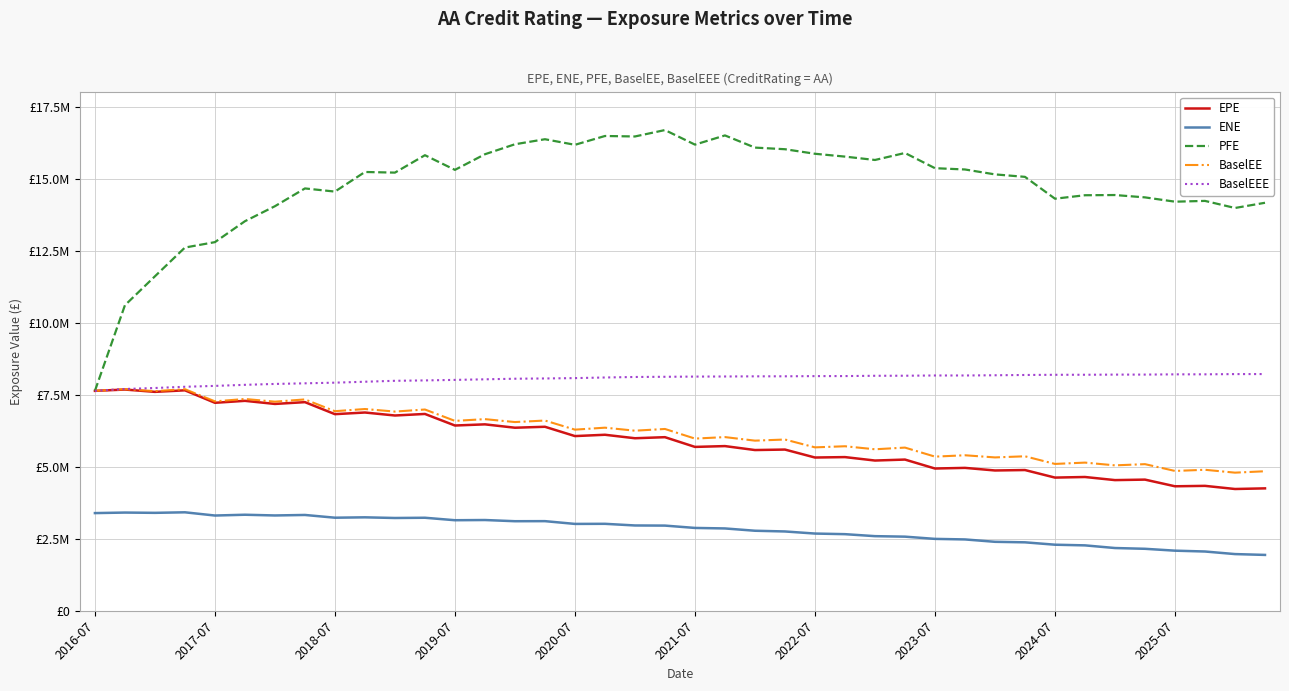

Which series has the widest spread of values?

PFE